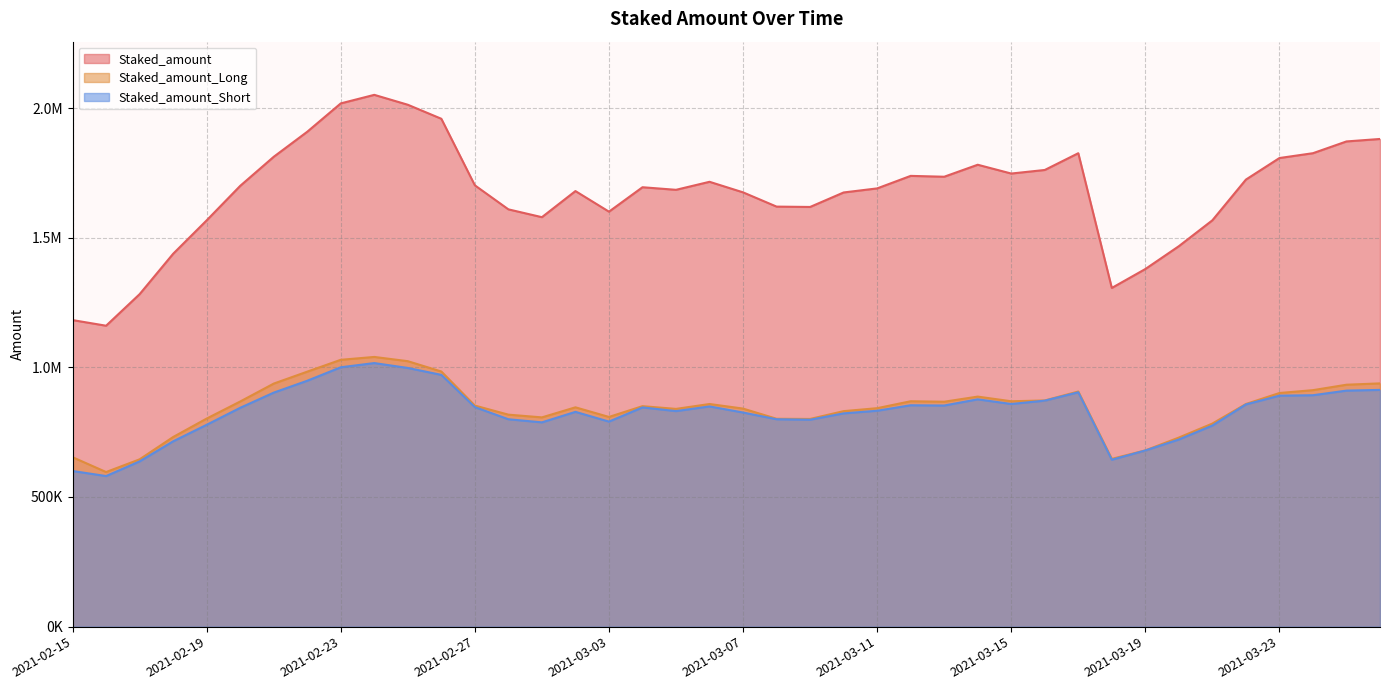

What is the sum of the Staked_amount_Long values at 2021-03-14 and 2021-02-22?

1870436.2